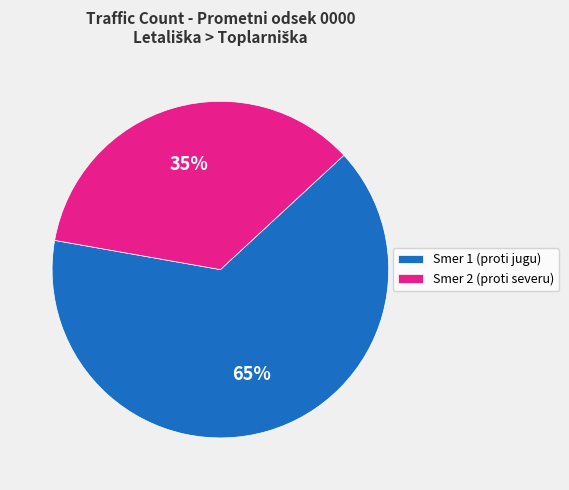

To the nearest percent, what is the combined percentage of Smer 1 (proti jugu) and Smer 2 (proti severu)?

100%